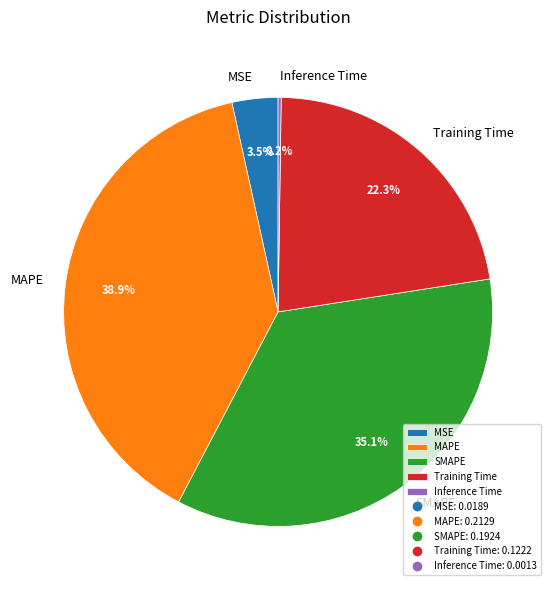

Which has a higher value, SMAPE or MSE?

SMAPE